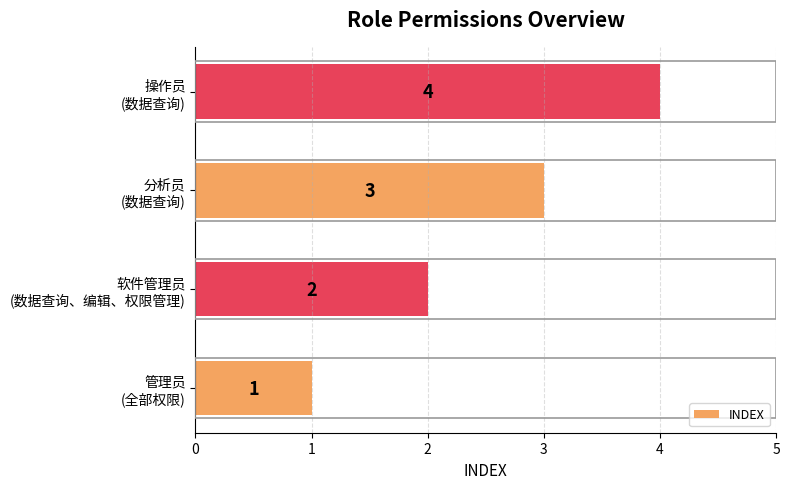

Does the chart contain any negative values?

No